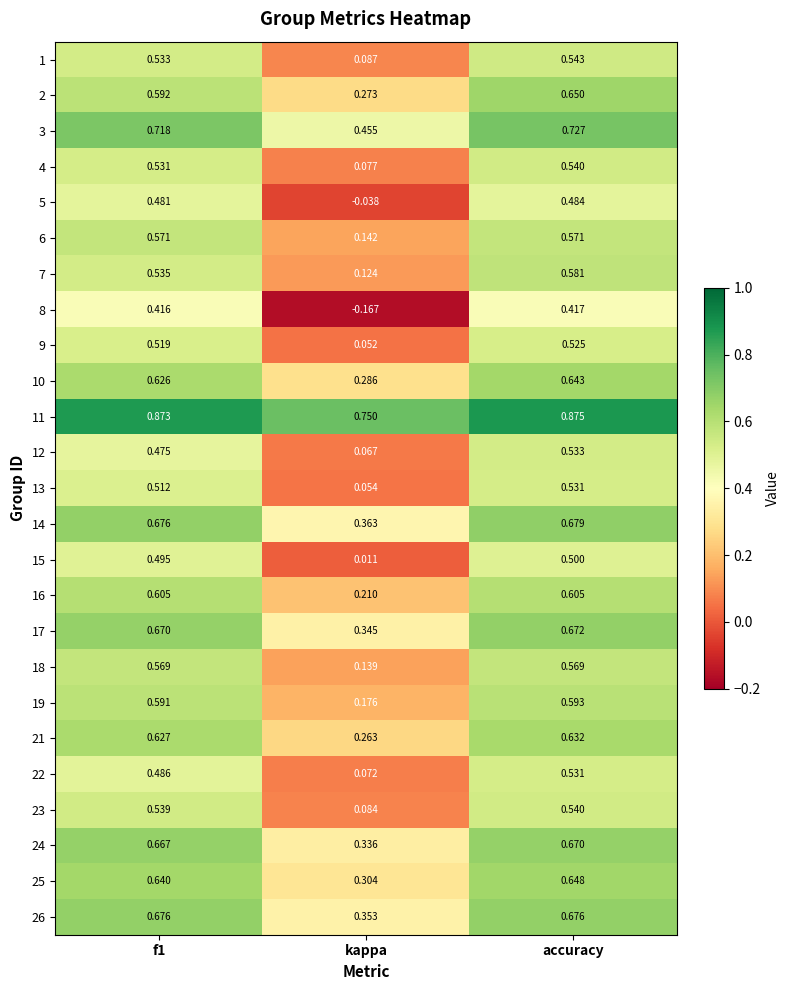

At which category is the sum across all series the highest?

accuracy